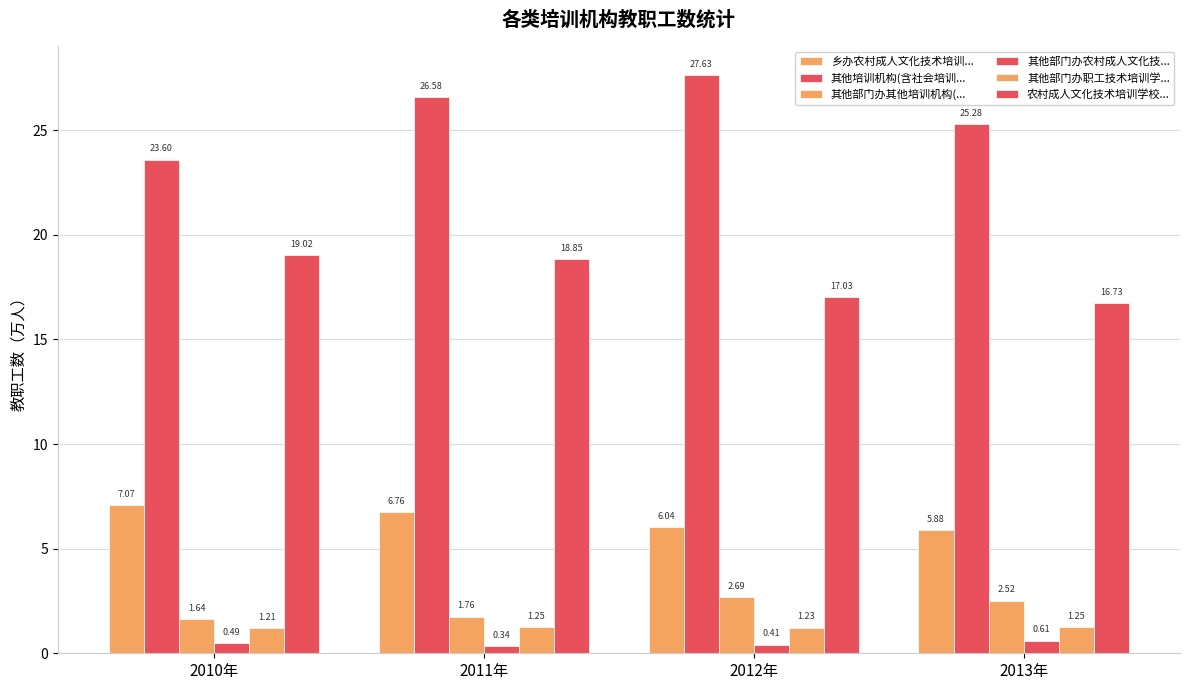

Count the number of data series in this chart.

6